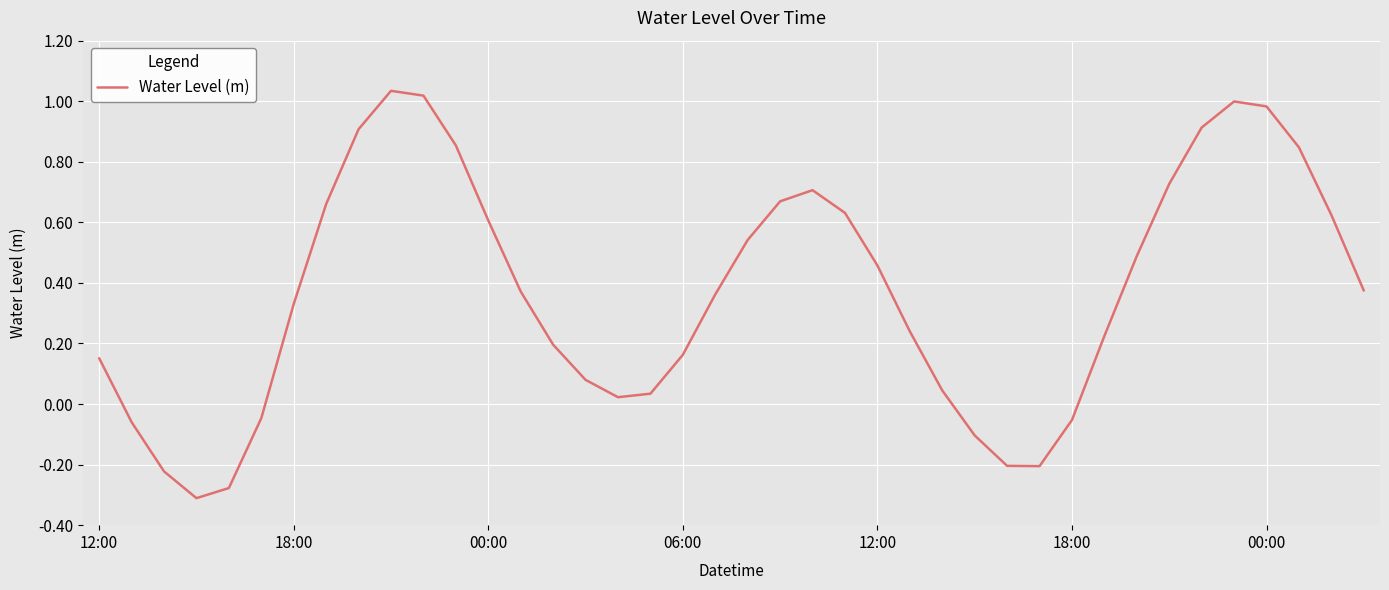

What is the difference between the maximum and minimum values?

1.3